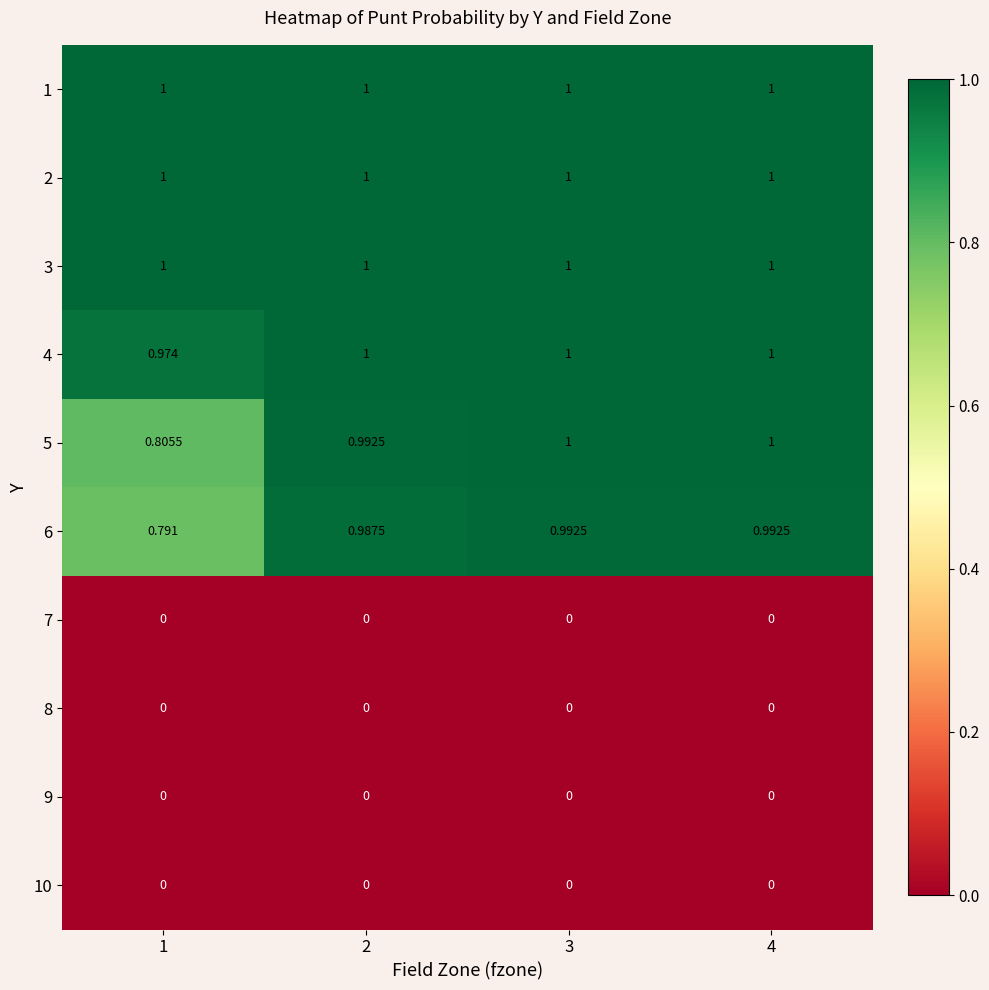

Is the value of 8 at 2 greater than the value of 2 at 2?

No